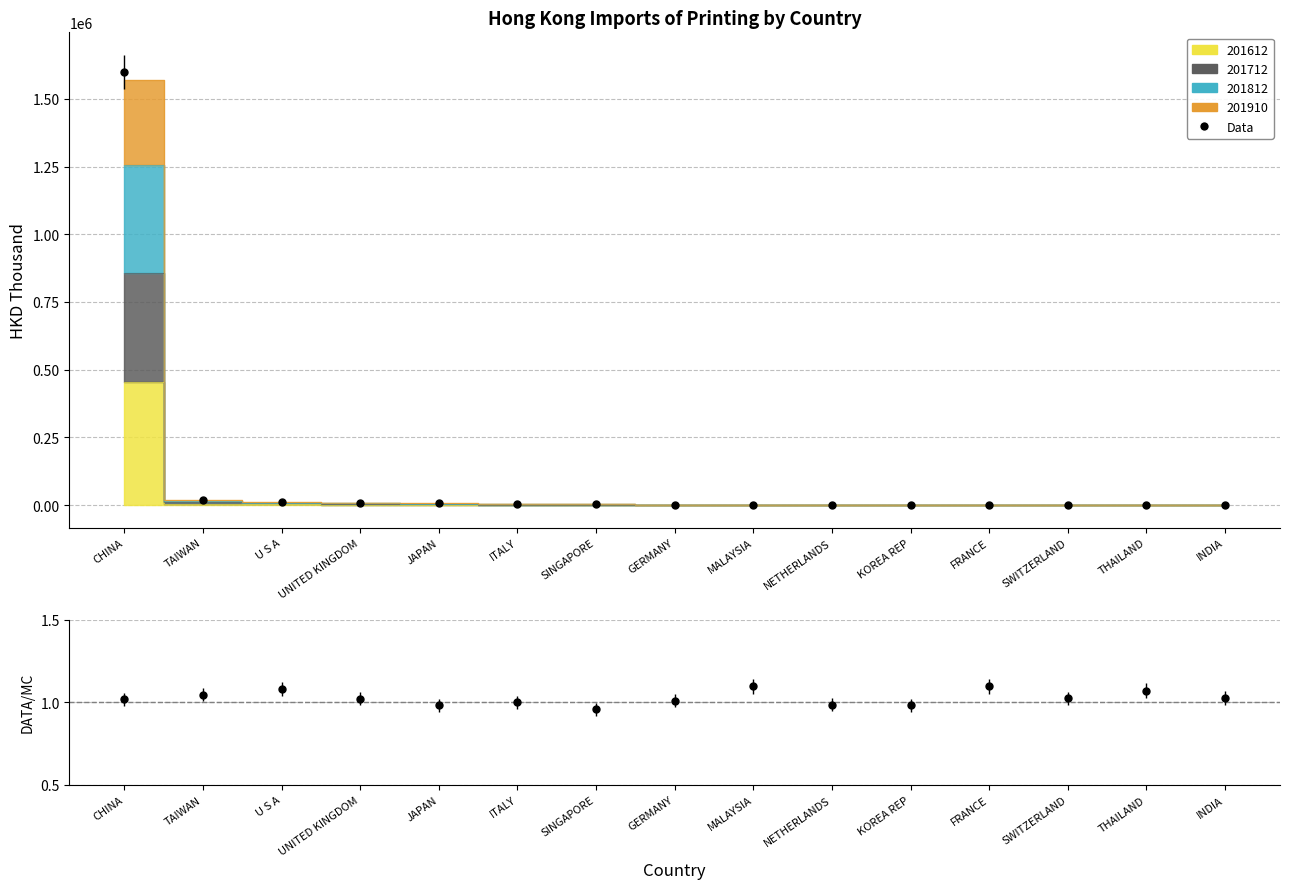

What is the ratio of the value at THAILAND to the value at GERMANY?

0.8